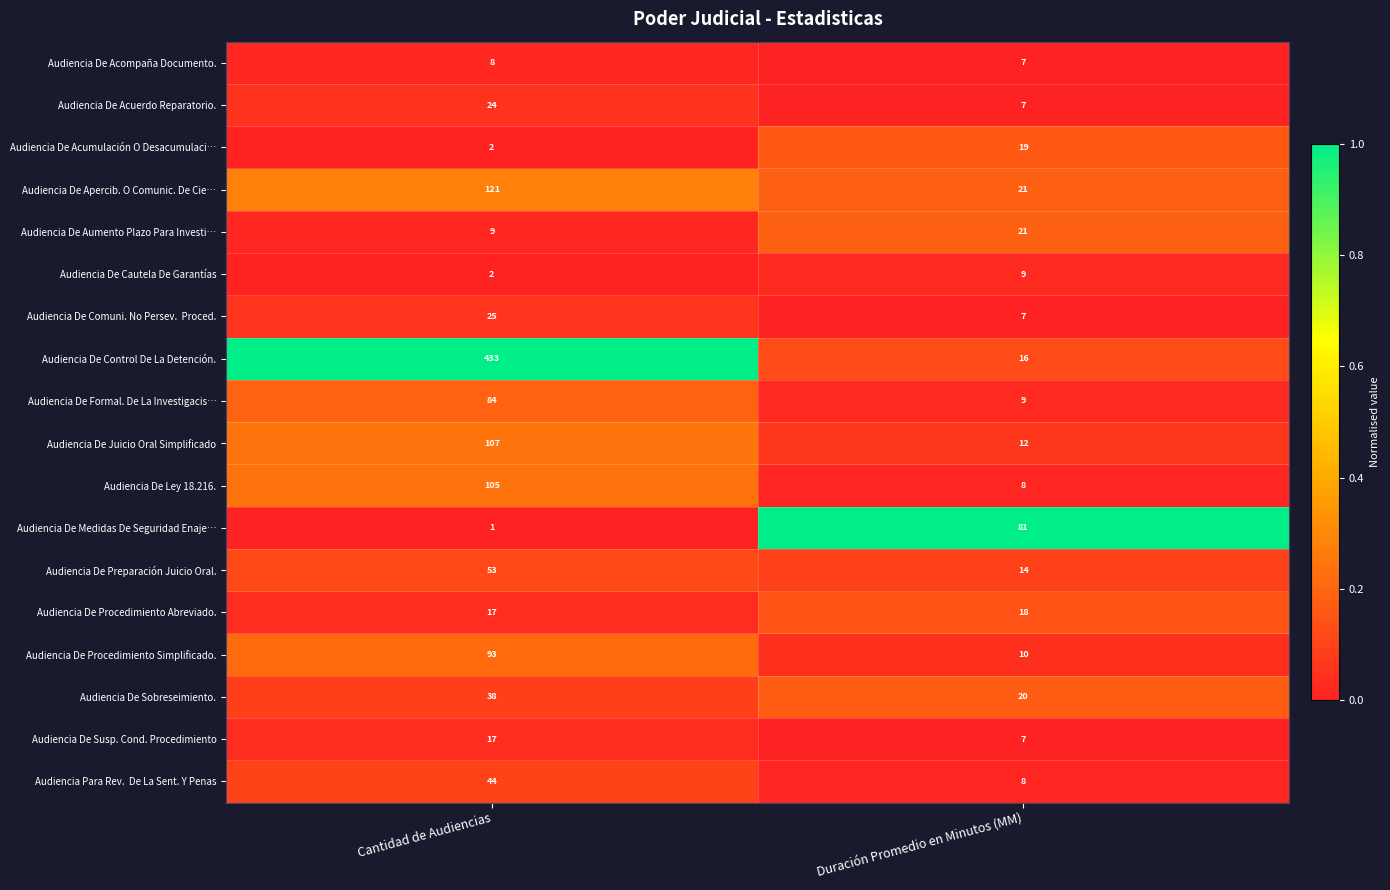

The value of Audiencia De Control De La Detención. at Duración Promedio en Minutos (MM) is 6. True or false?

False